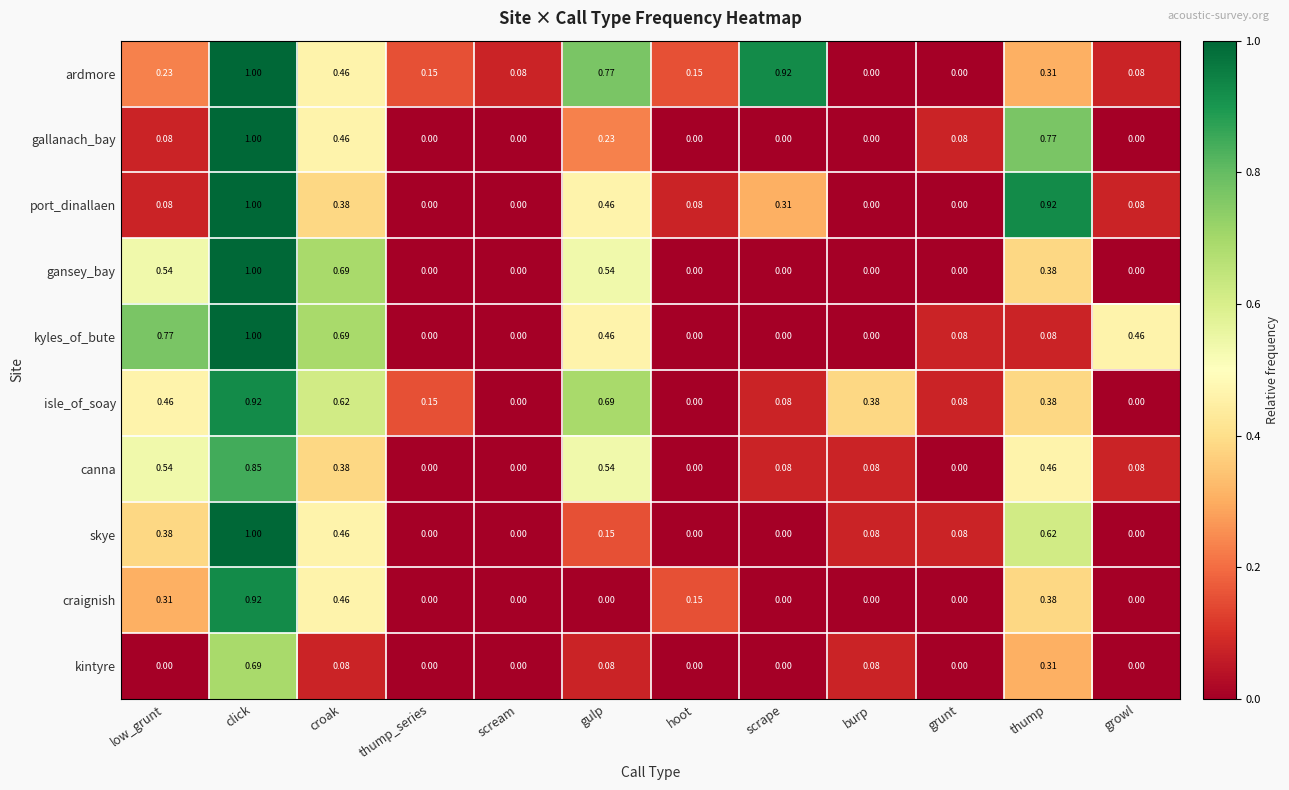

Which series has the largest total across all categories?

ardmore